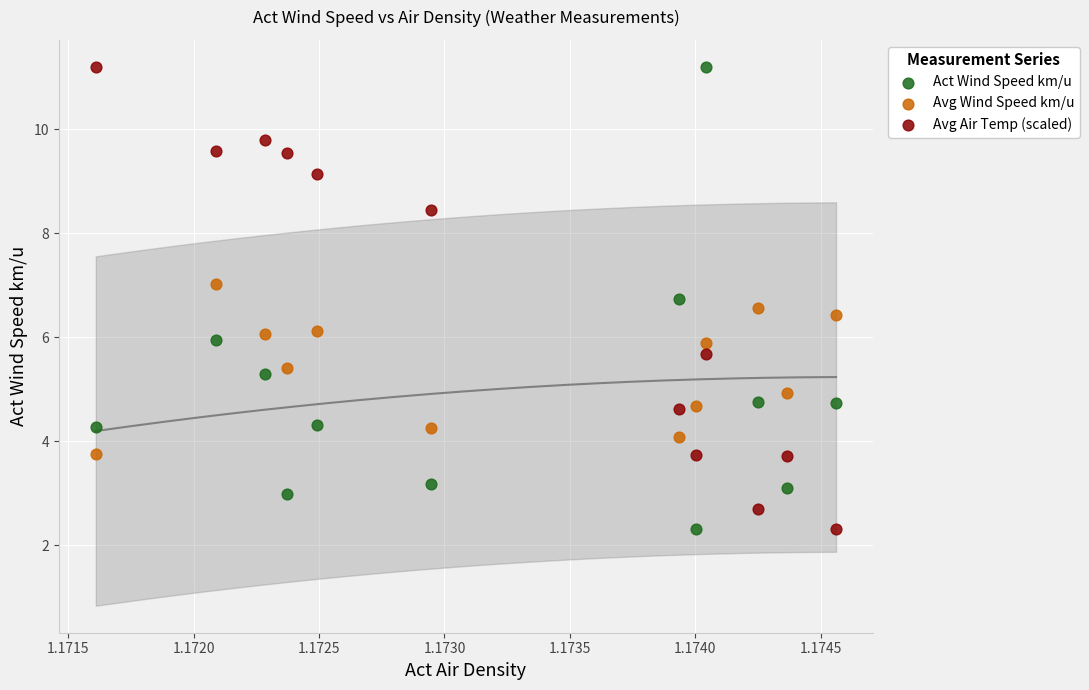

Across all data points, what is the range of Y values (max minus min)?

8.9